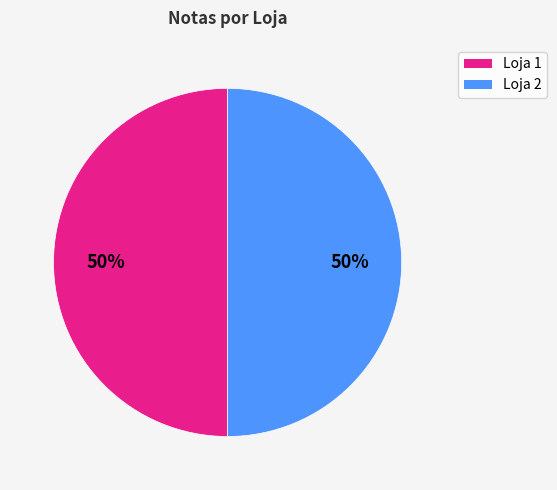

The Loja 1 slice represents 65% of the pie. True or false?

False